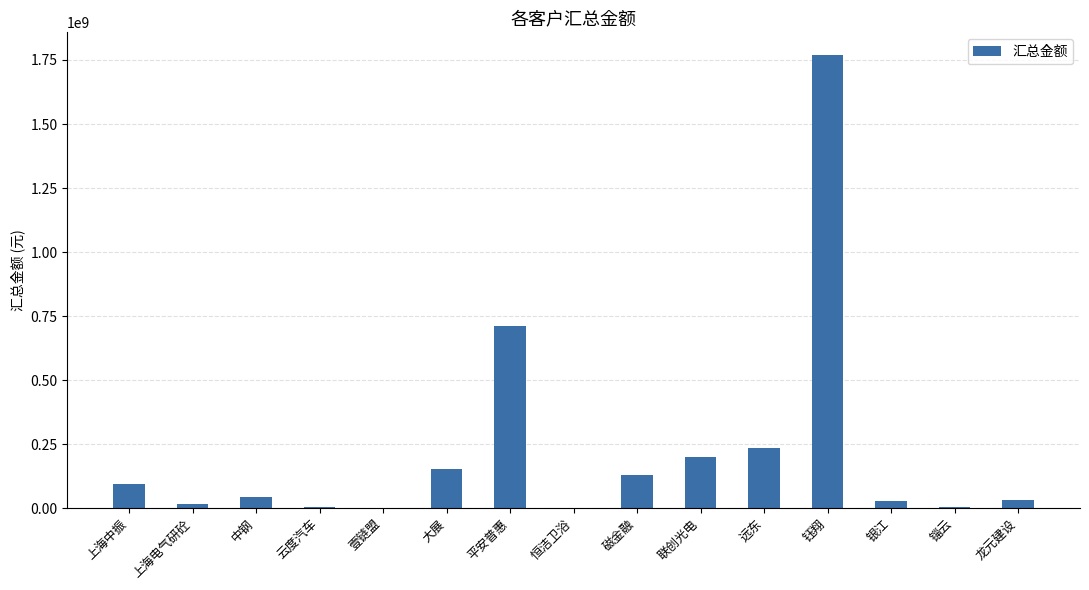

Is it true that the value at 上海电气研砼 is 16075571.4?

True